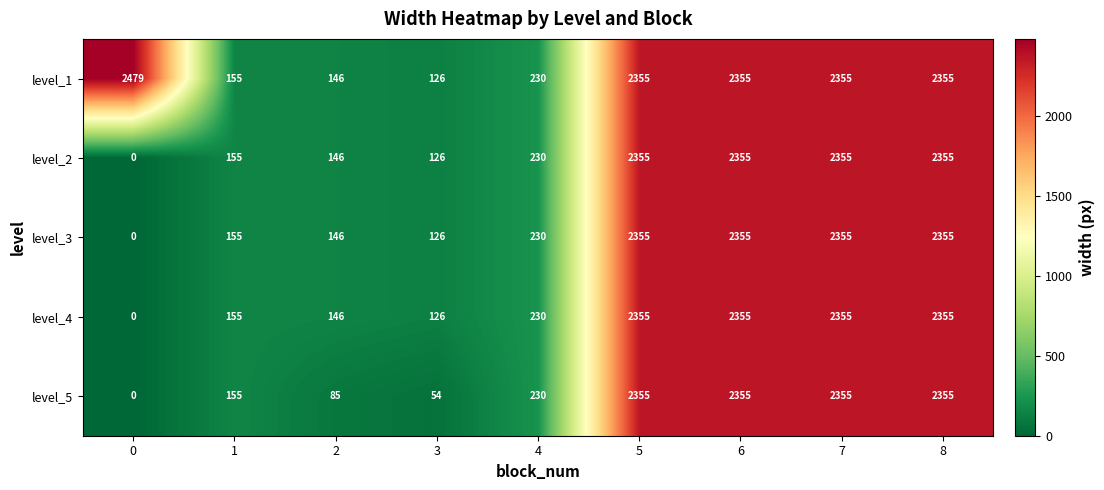

How many data points does each series have?

9